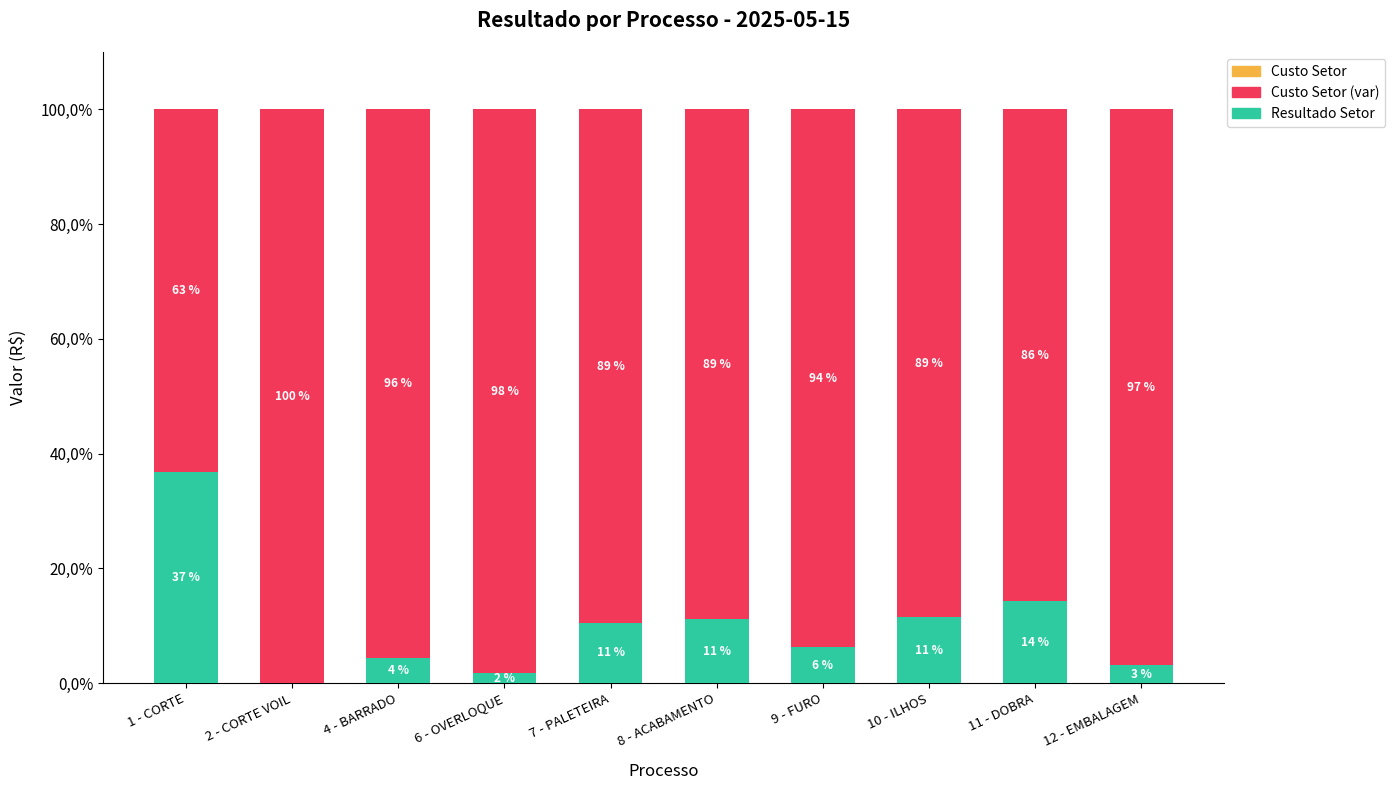

Does the chart contain stacked bars?

Yes